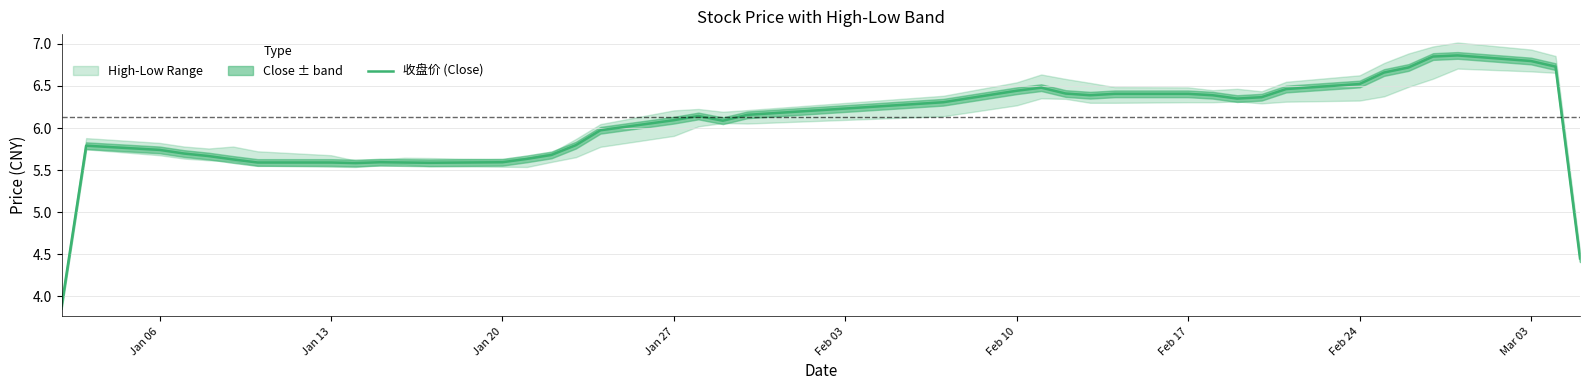

Is it true that 收盘价 (Close) equals 6.1 at Jan 27?

True